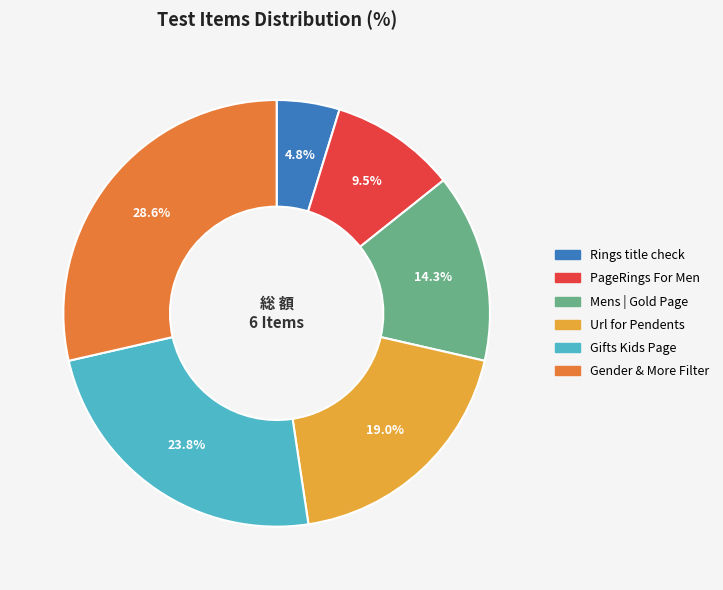

Is there a majority slice in this chart?

No